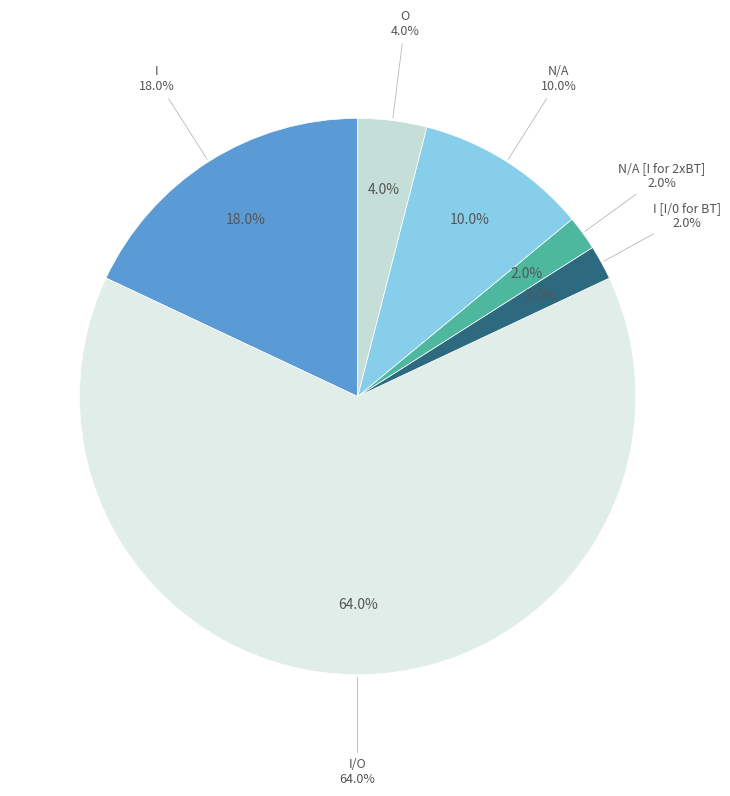

The I/O slice represents 59% of the pie. True or false?

False